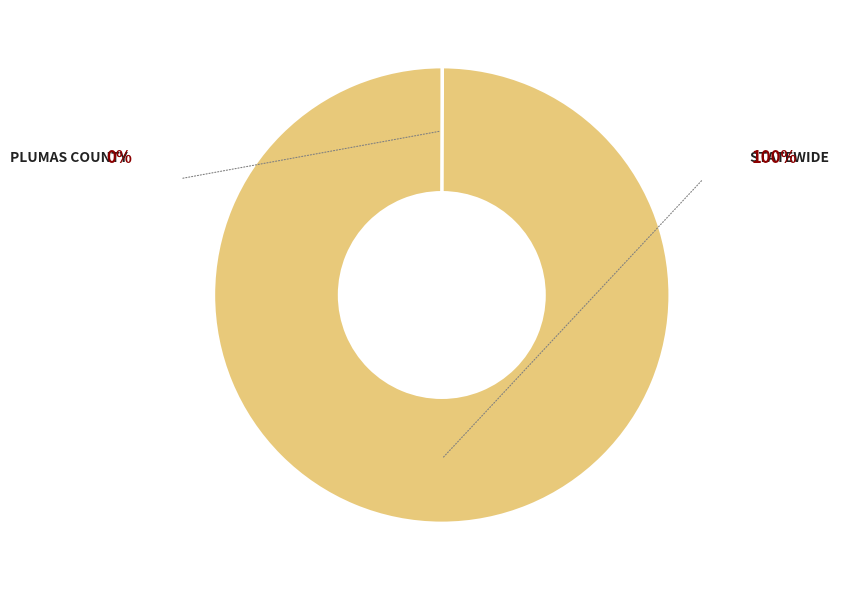

Is there a majority slice in this chart?

Yes